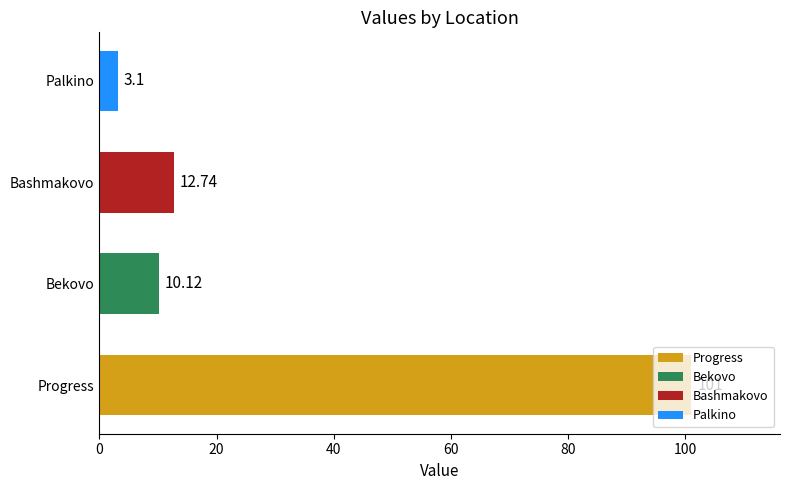

What is the difference between the maximum and minimum values?

97.9